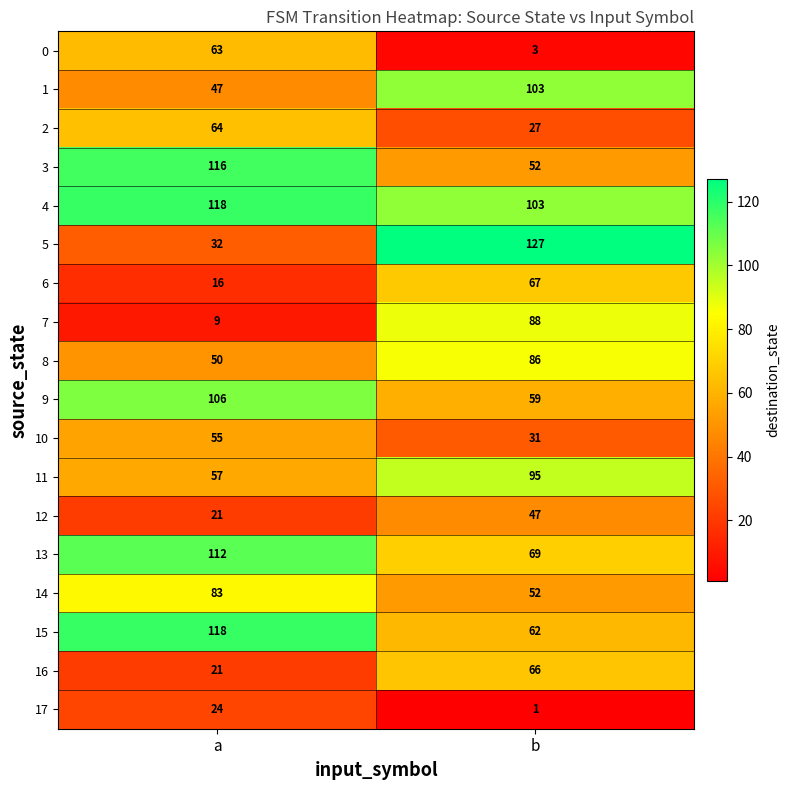

Read the 16 value at a, to the nearest 5.

20